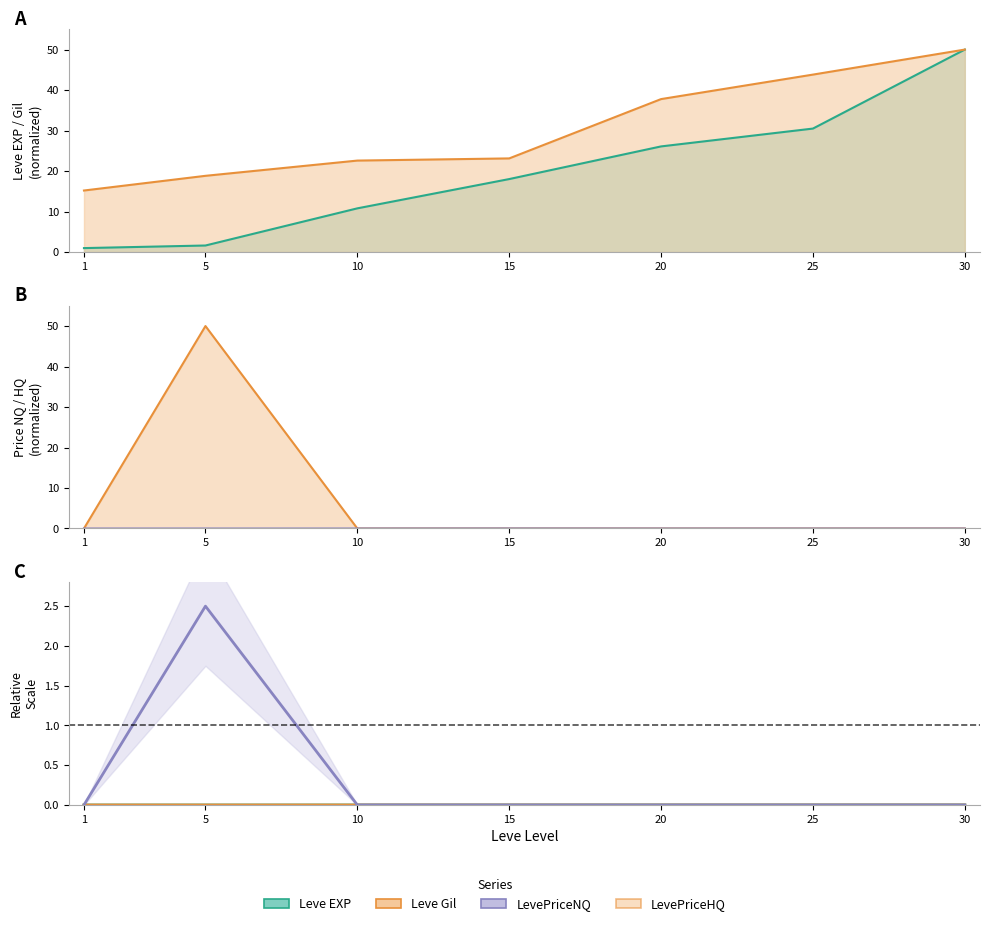

True or false: Leve Gil has more than 0 points higher than both neighbors.

False